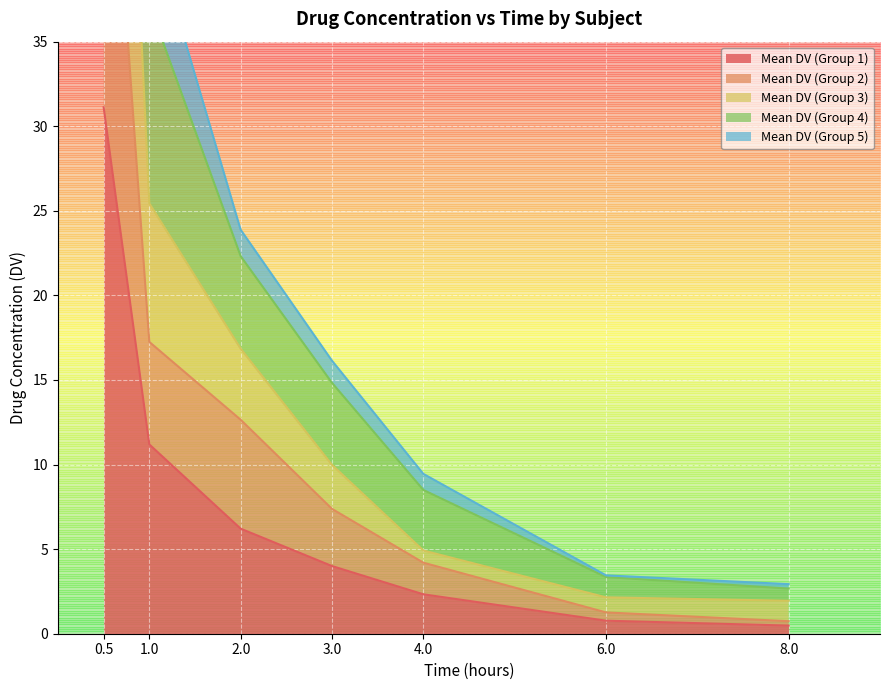

True or false: Mean DV (Group 5) has a value of 81.9 at 0.5.

True